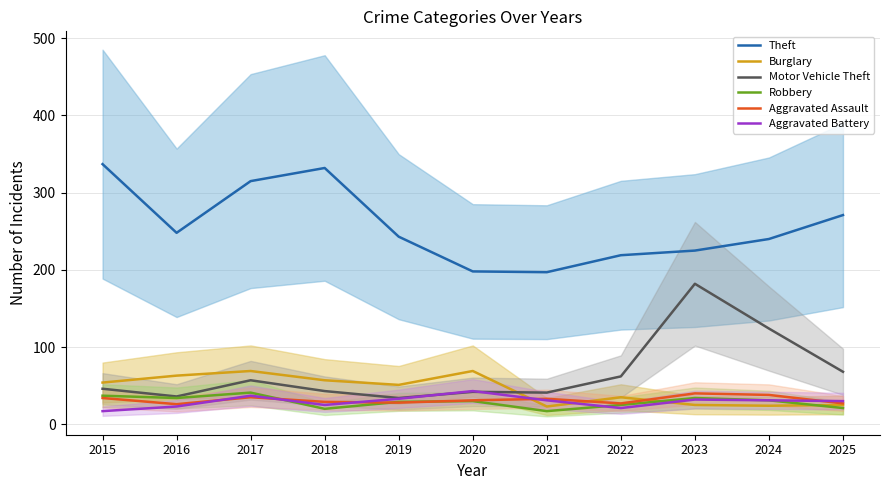

What is the smallest value displayed?

17